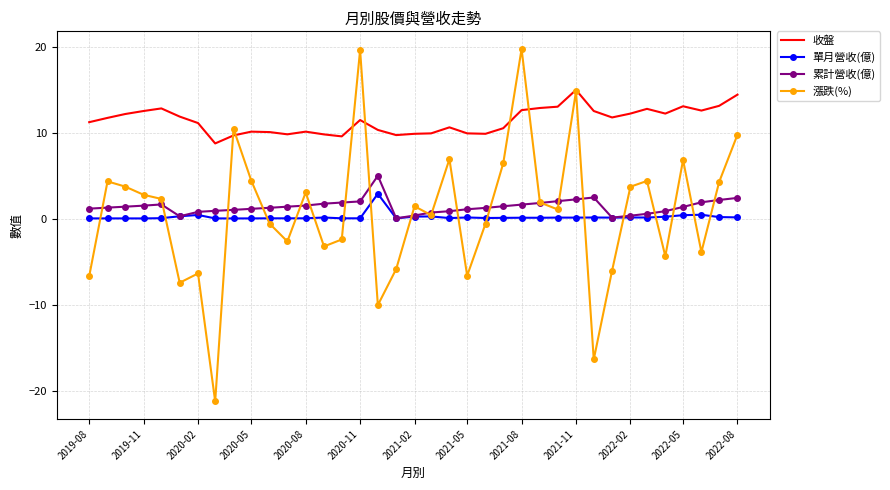

What is the lowest value of the 單月營收(億) series?

0.1